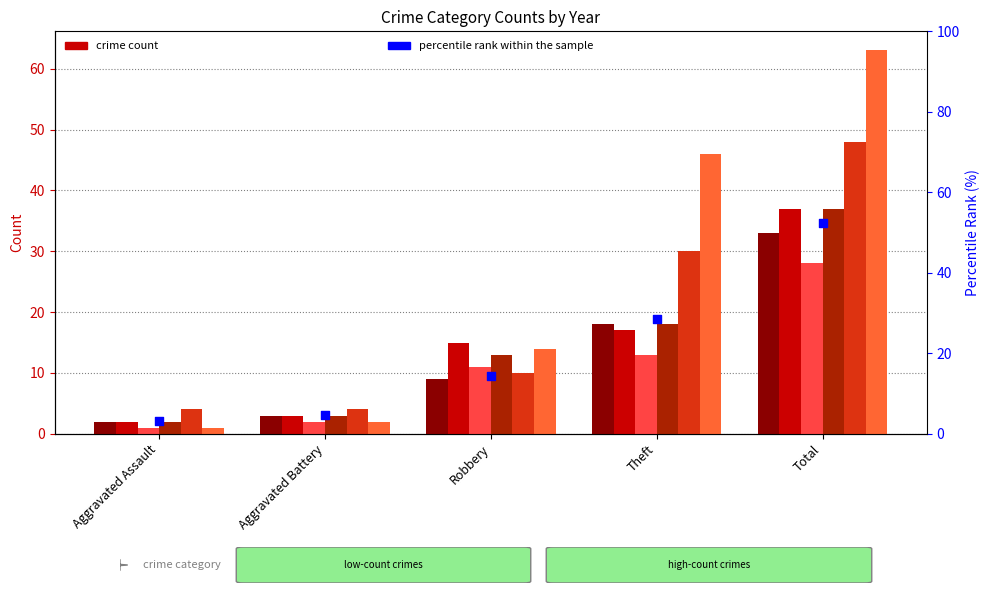

Between Theft and Aggravated Assault, which is larger?

Theft